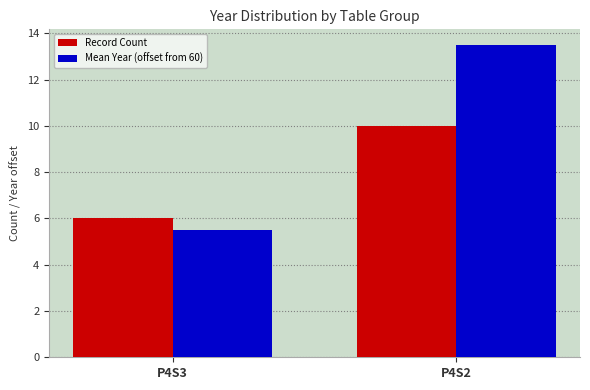

List the series in order of their peak value, lowest first.

Record Count, Mean Year (offset from 60)